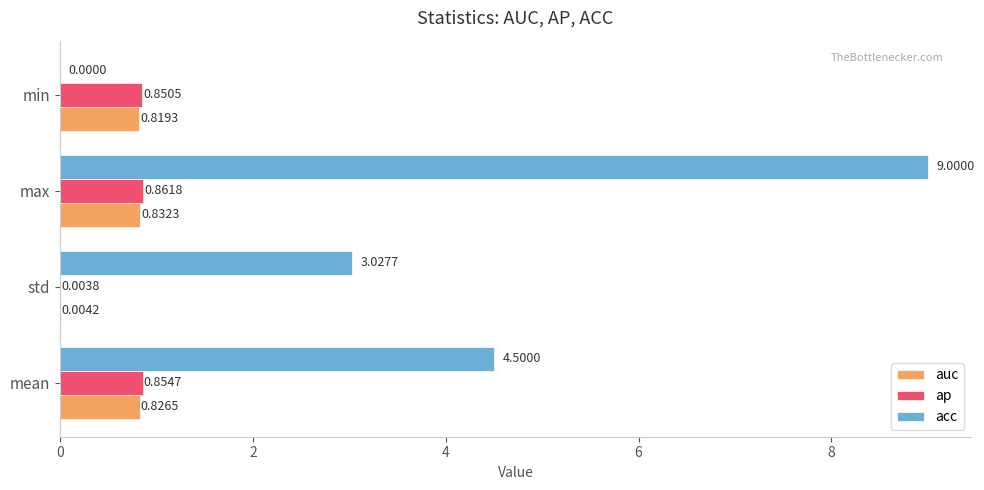

Which series has the largest total across all categories?

acc